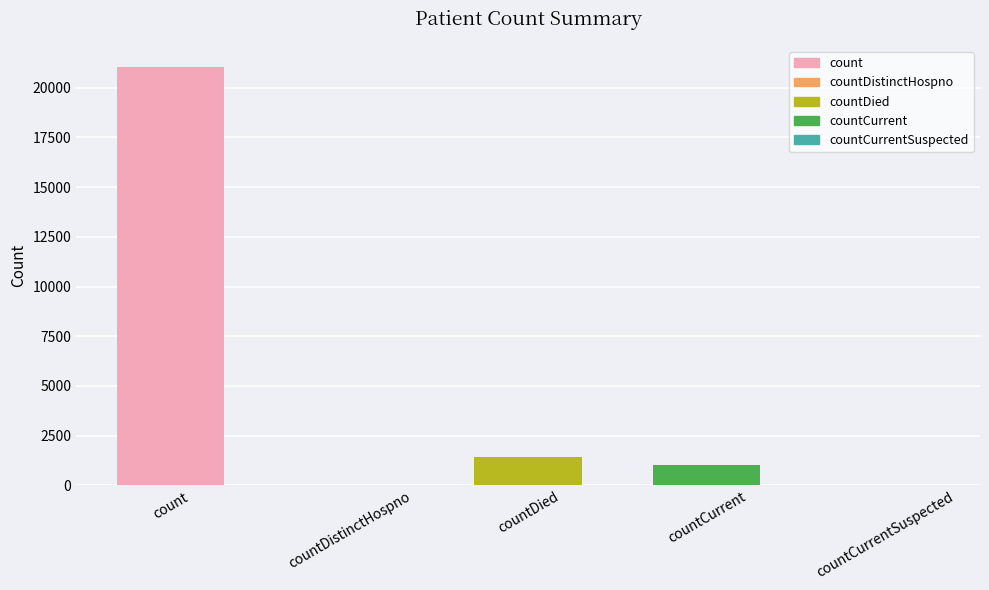

What is the change in value from countCurrent to countCurrentSuspected?

-1006